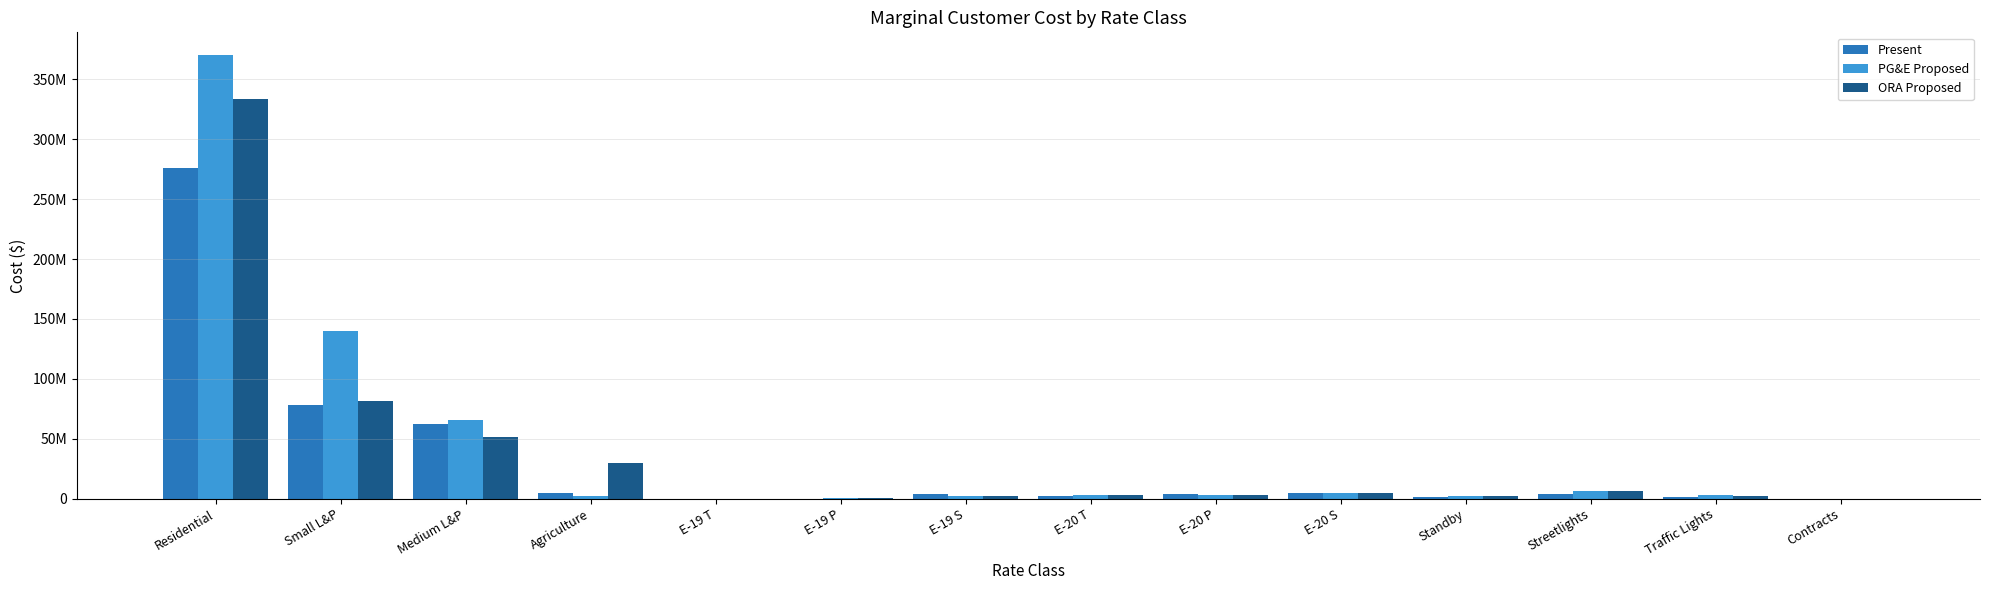

What is the label of the 3rd bar from the right?

Streetlights